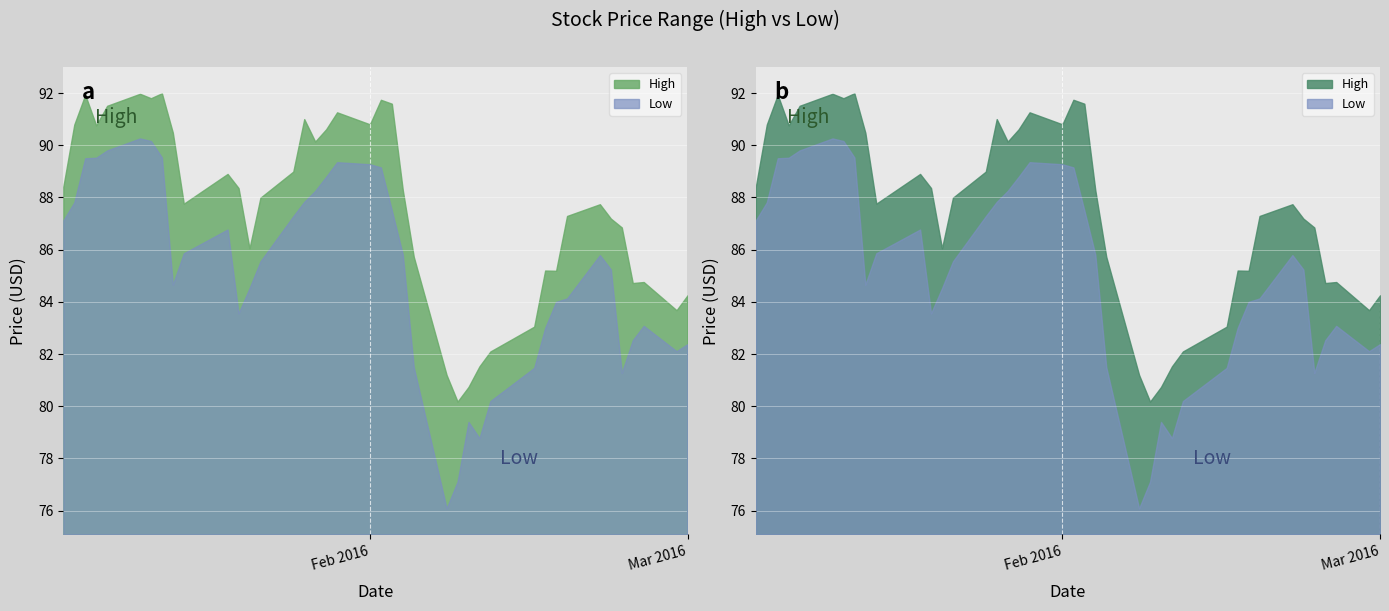

Which category has the highest value across all series?

2016-01-13